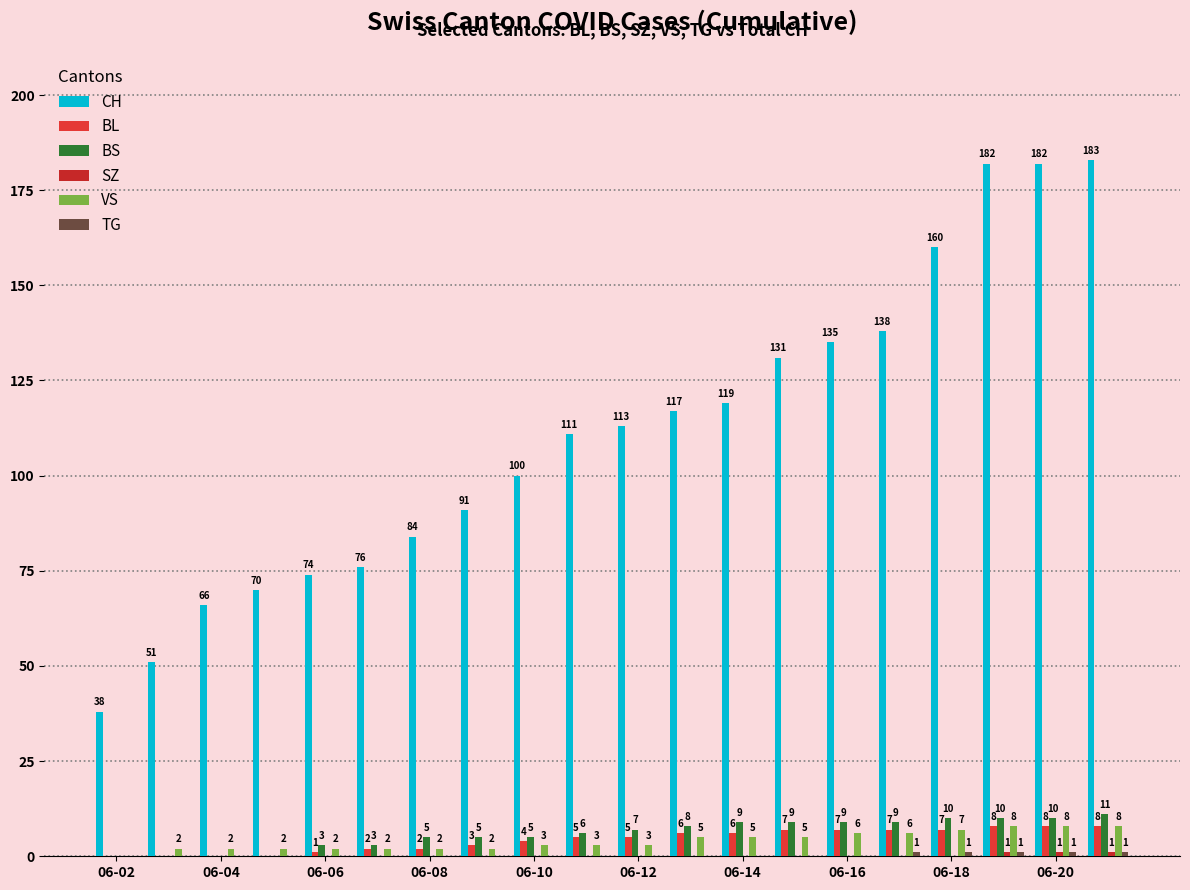

Reading left to right, list all the values displayed in this chart.

CH: 38	51	66	70	74	76	84	91	100	111	113	117	119	131	135	138	160	182	182	183
BL: 0	0	0	0	1	2	2	3	4	5	5	6	6	7	7	7	7	8	8	8
BS: 0	0	0	0	3	3	5	5	5	6	7	8	9	9	9	9	10	10	10	11
SZ: 0	0	0	0	0	0	0	0	0	0	0	0	0	0	0	0	0	1	1	1
VS: 0	2	2	2	2	2	2	2	3	3	3	5	5	5	6	6	7	8	8	8
TG: 0	0	0	0	0	0	0	0	0	0	0	0	0	0	0	1	1	1	1	1